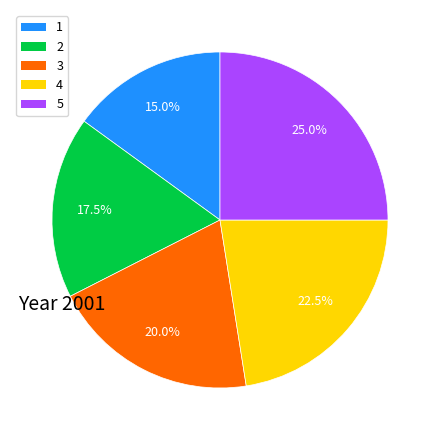

True or false: 3 accounts for 20% of the total.

True